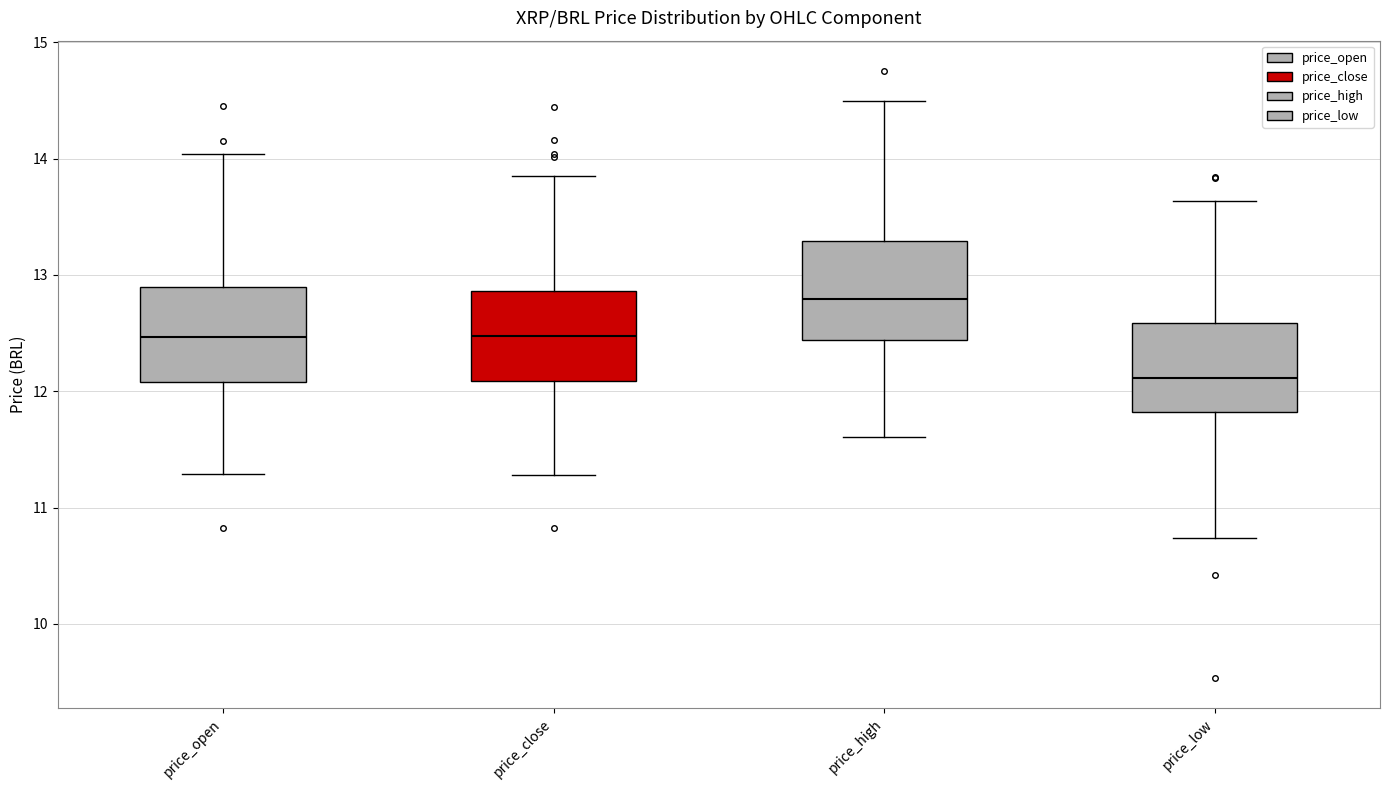

Where is the upper edge of the box for price_close on the y-axis? The values are not printed on the chart, so give them approximately, as read against the axis.

12.9